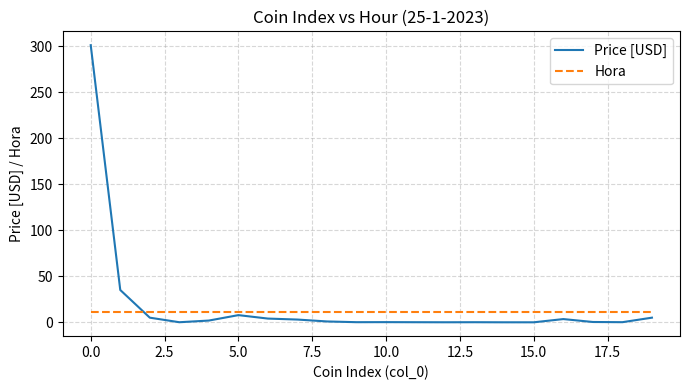

What is the maximum value for Hora?

11.0